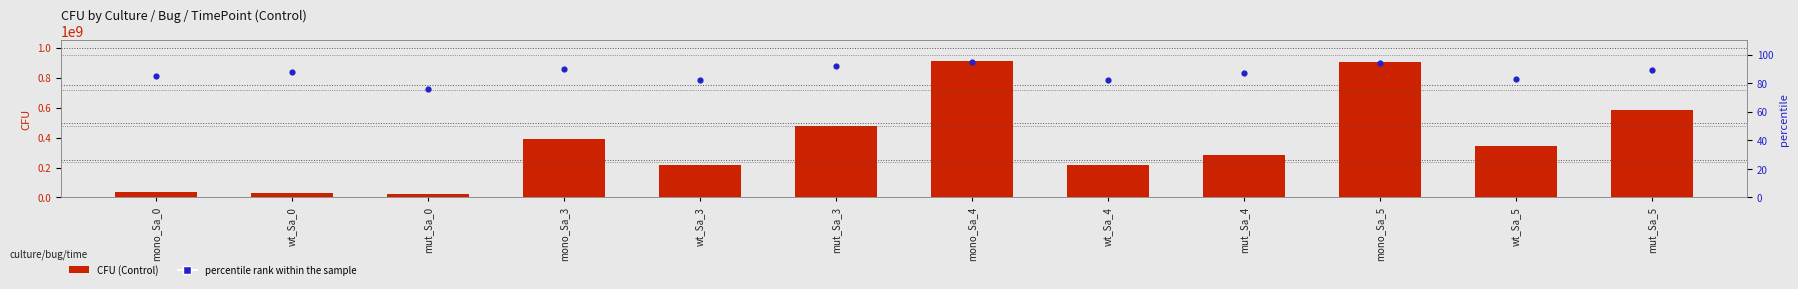

Which series reaches the maximum Y coordinate?

CFU (Control)